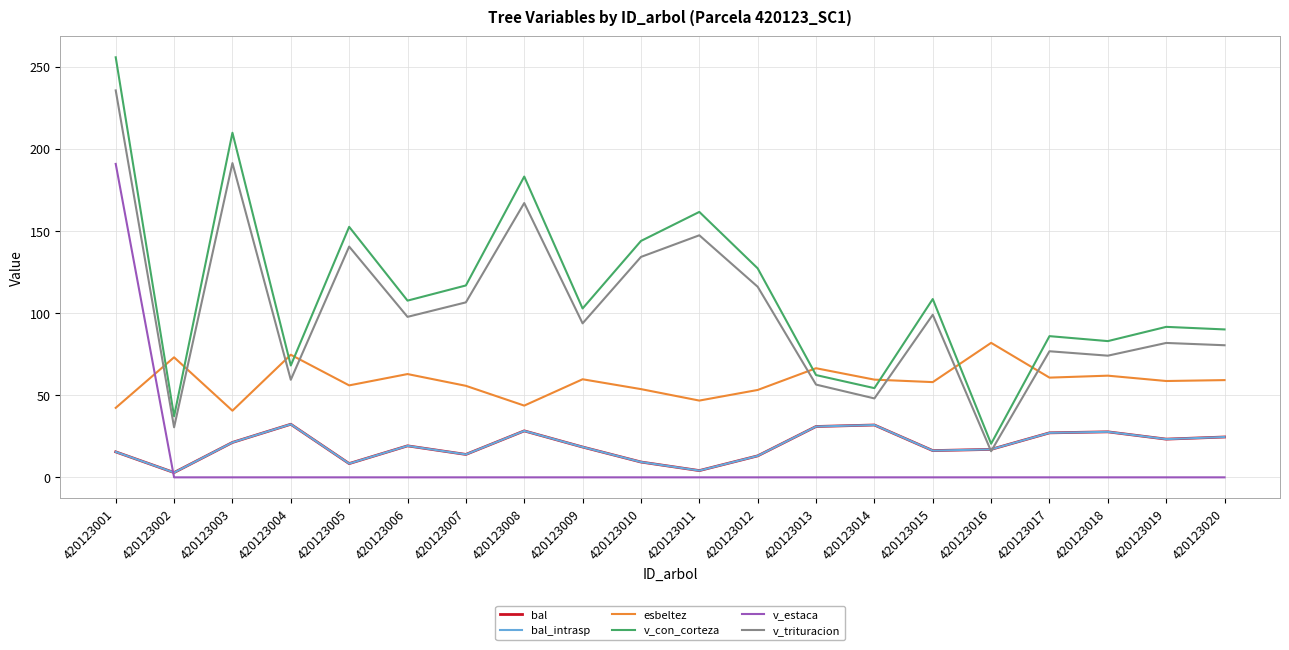

Does the chart have visible grid lines?

Yes